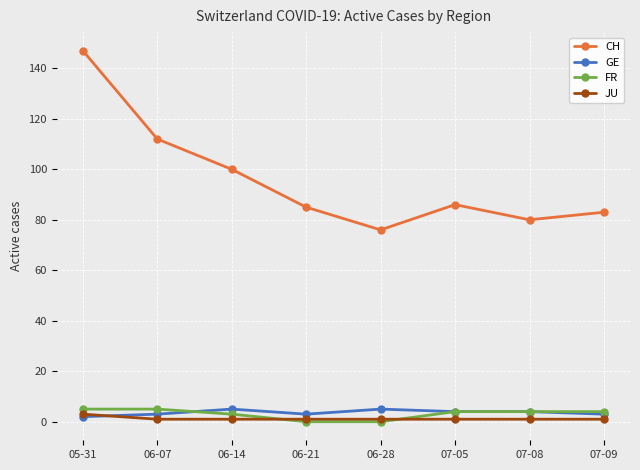

Where does the GE series first go above 4?

06-14